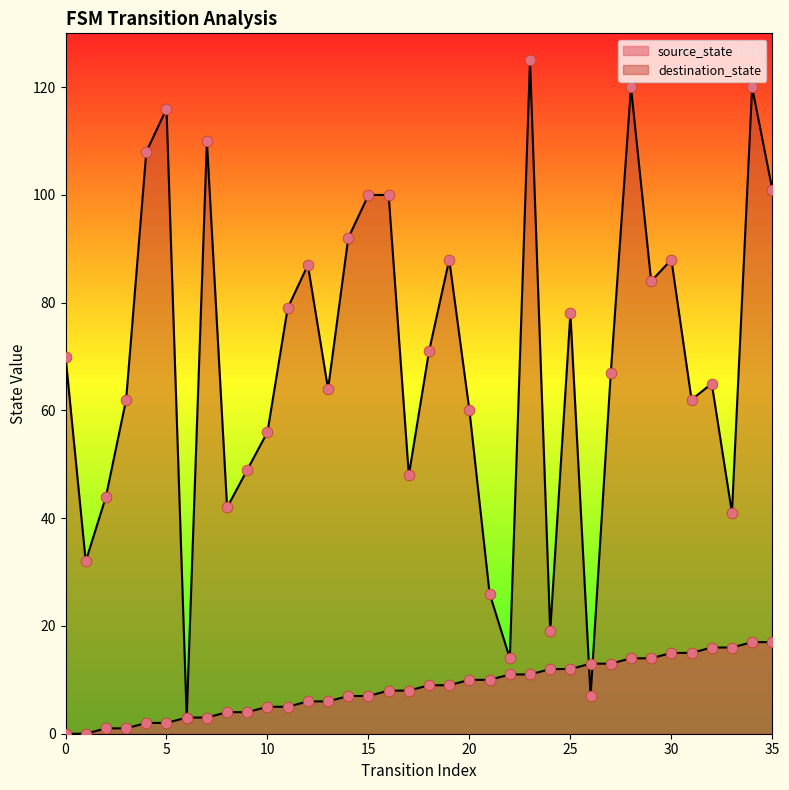

At which category is the sum across all series the highest?

34